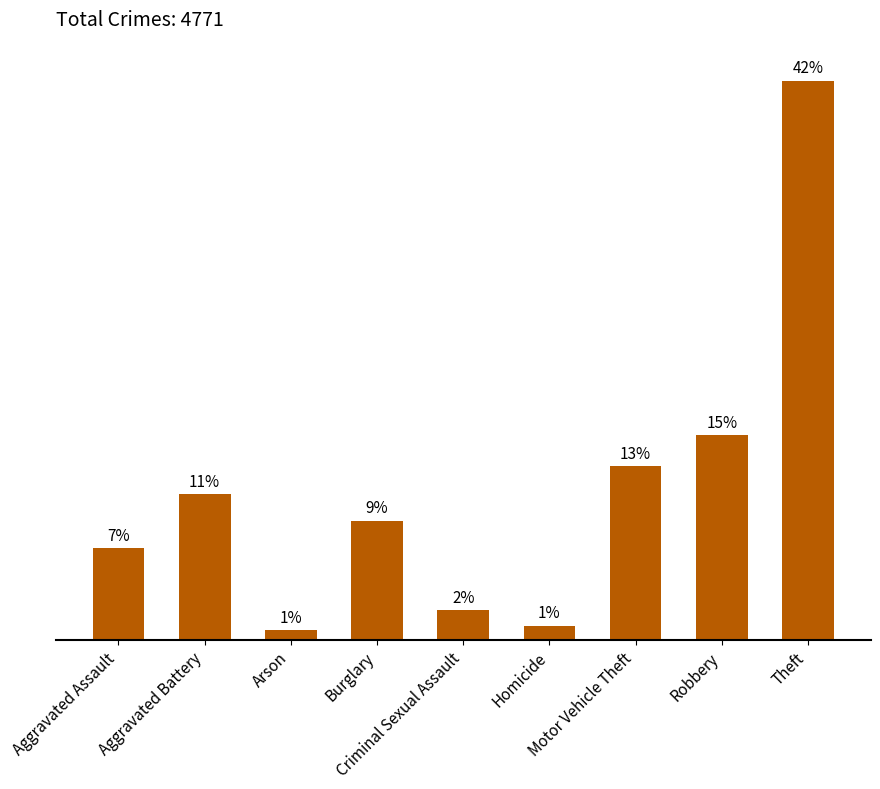

What is the ratio of the value at Robbery to the value at Burglary?

1.7